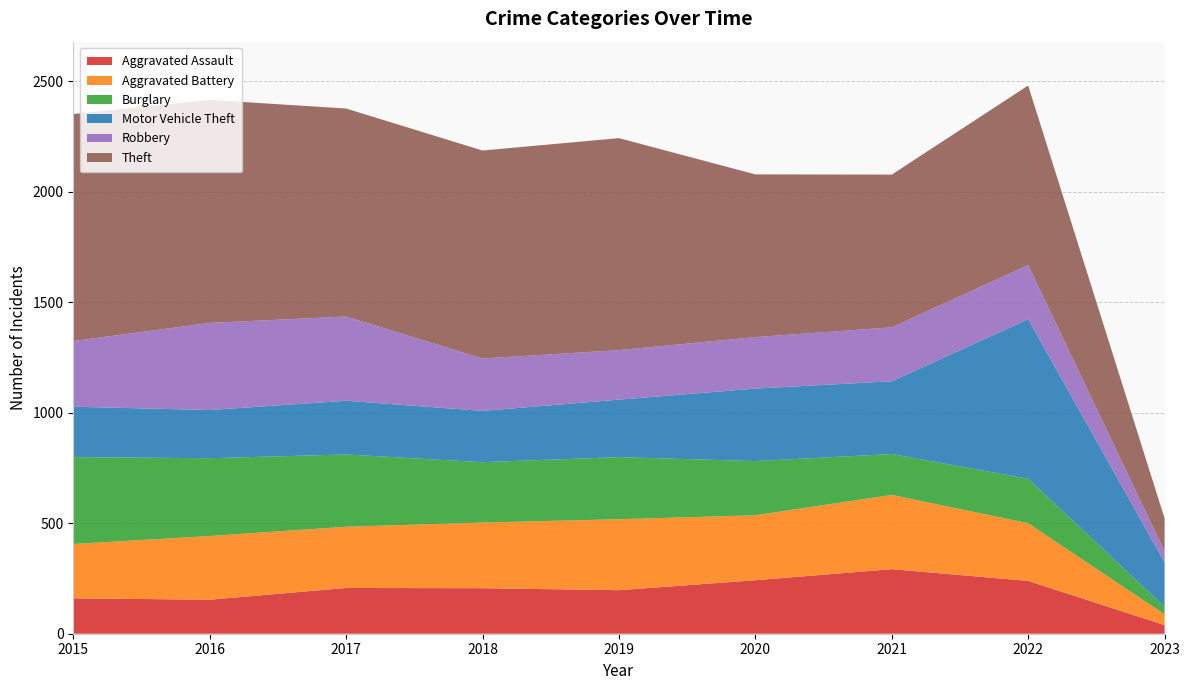

Reading left to right, extract all data points from this chart.

Aggravated Assault: 2015=160	2016=154	2017=207	2018=206	2019=197	2020=242	2021=292	2022=239	2023=39
Aggravated Battery: 2015=246	2016=288	2017=277	2018=297	2019=321	2020=294	2021=336	2022=261	2023=49
Burglary: 2015=393	2016=352	2017=327	2018=273	2019=281	2020=245	2021=185	2022=201	2023=34
Motor Vehicle Theft: 2015=228	2016=218	2017=243	2018=232	2019=260	2020=328	2021=329	2022=722	2023=201
Robbery: 2015=297	2016=394	2017=381	2018=237	2019=224	2020=233	2021=244	2022=245	2023=50
Theft: 2015=1027	2016=1009	2017=941	2018=941	2019=959	2020=736	2021=691	2022=812	2023=149